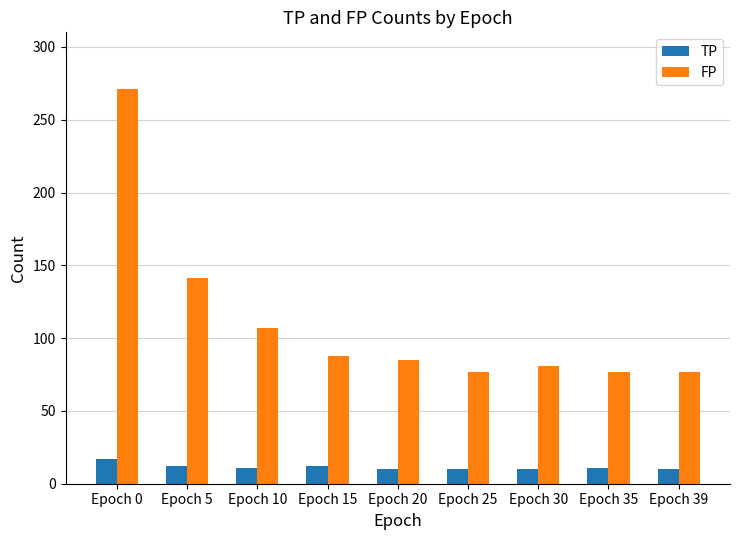

How many values in the FP series are below 85?

4